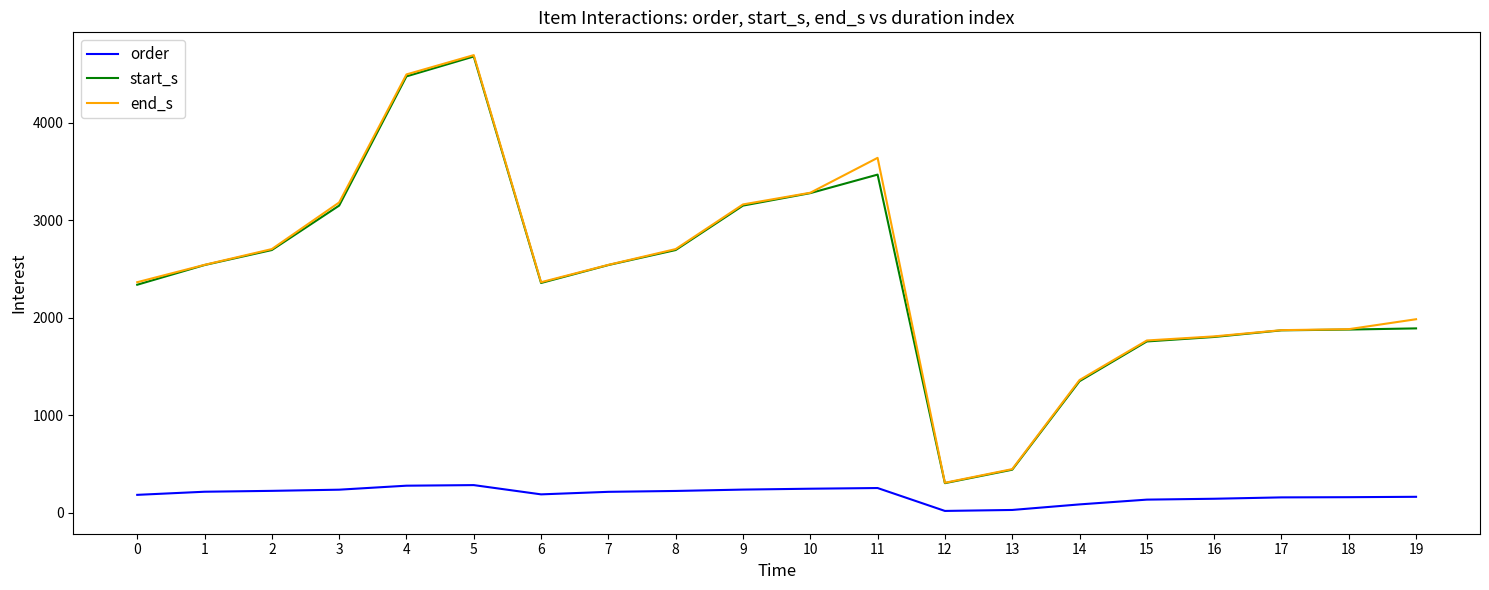

Between 9 and 18, which series saw the biggest shift?

end_s